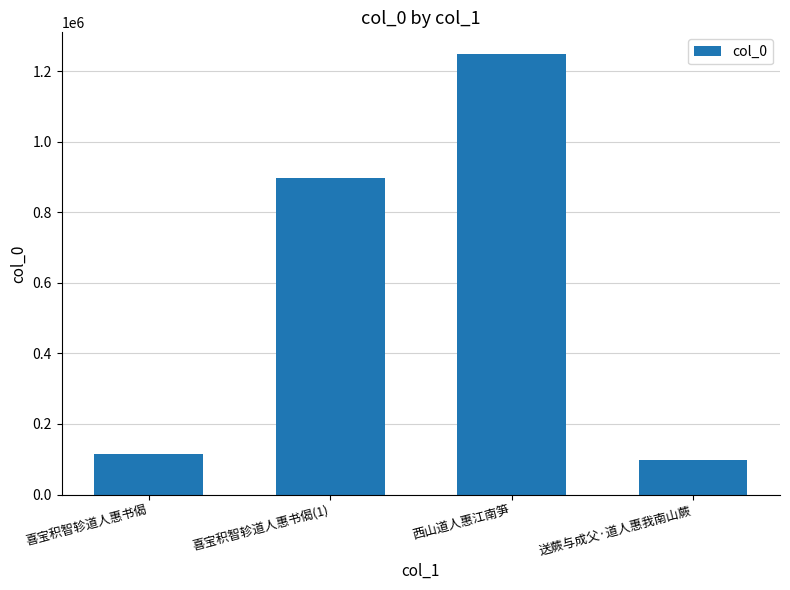

What is the sum of all values?

2359381